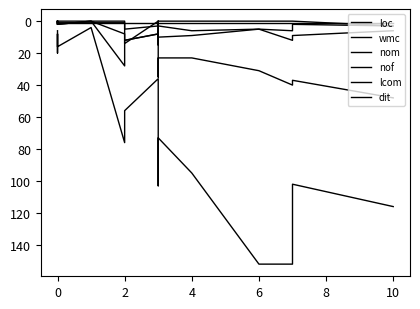

How many times do nom and nof cross each other?

2